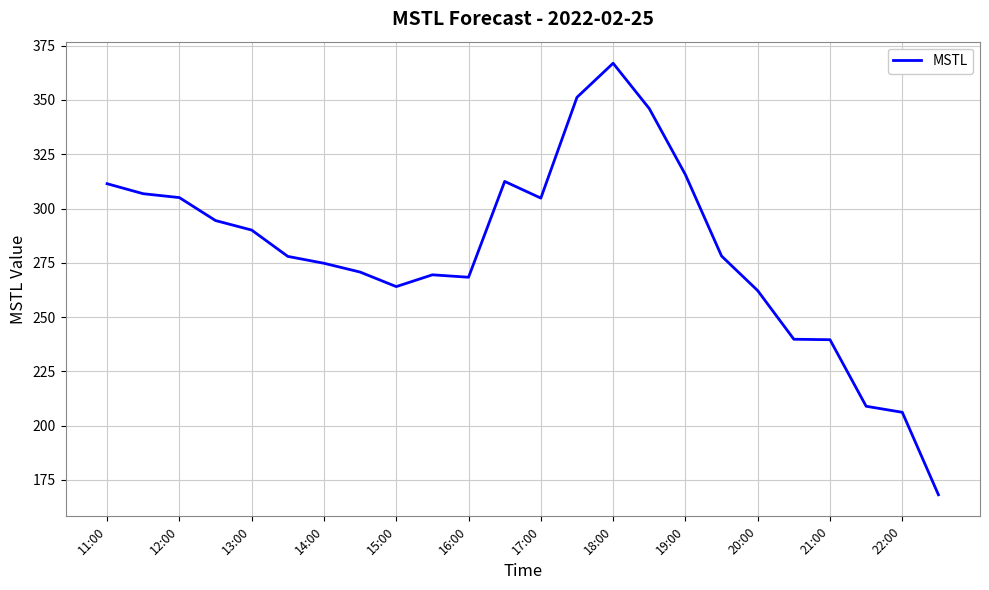

What is the difference between the maximum and minimum values?

198.7